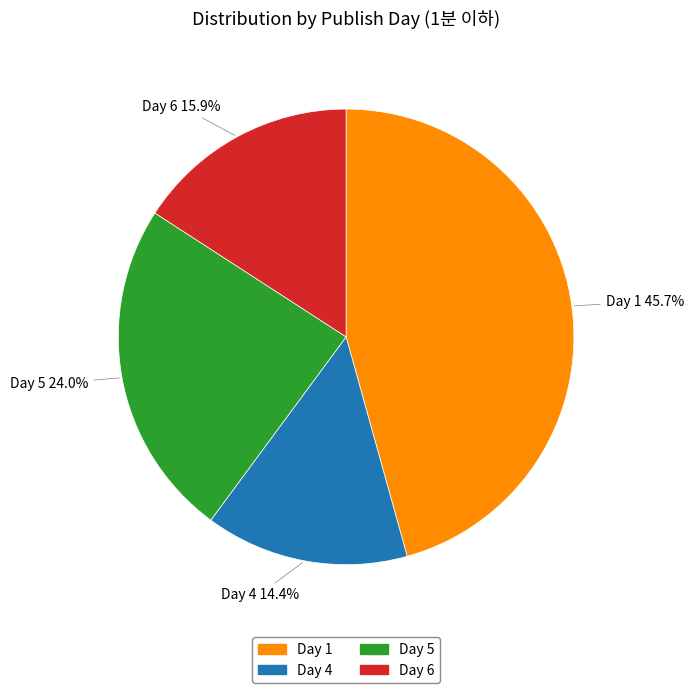

Does any single category account for the majority?

No